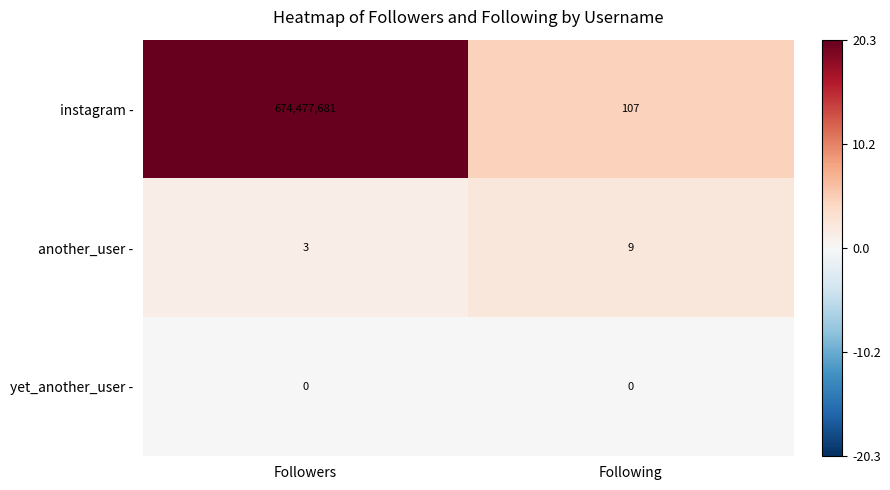

What is the difference between the instagram - values at Followers and Following?

674477574